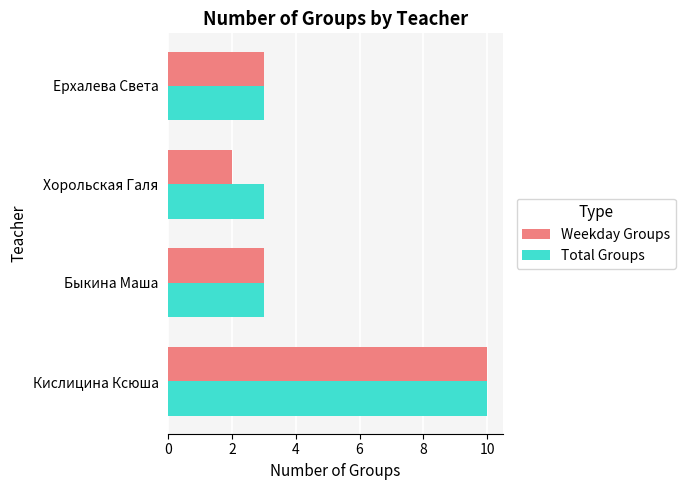

Which label corresponds to the smallest value in the chart?

Хорольская Галя